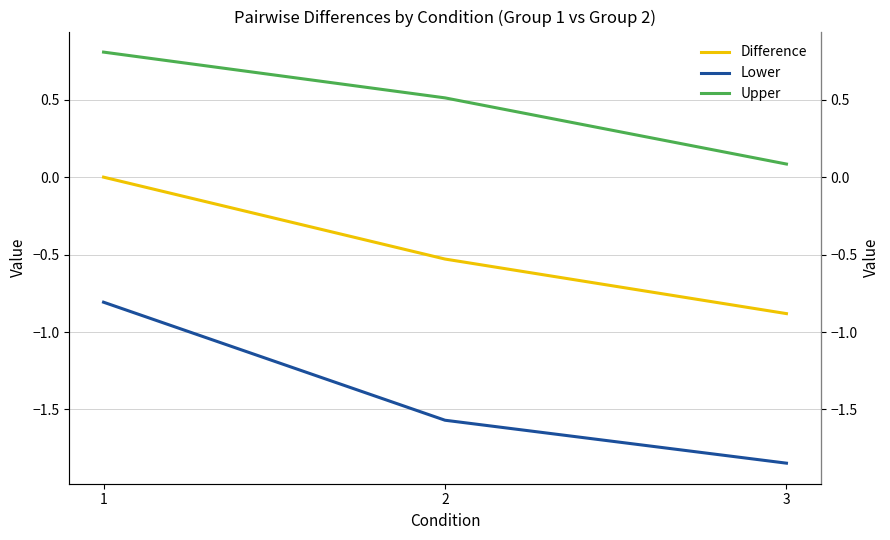

What are all the series names shown in the legend?

Difference, Lower, Upper